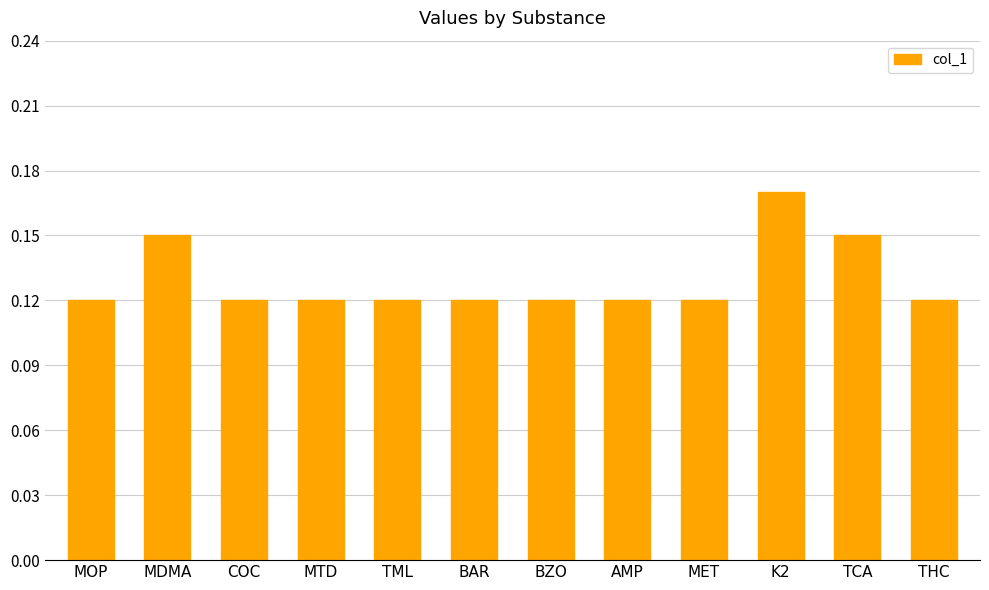

What is the label of the 6th bar from the left?

BAR